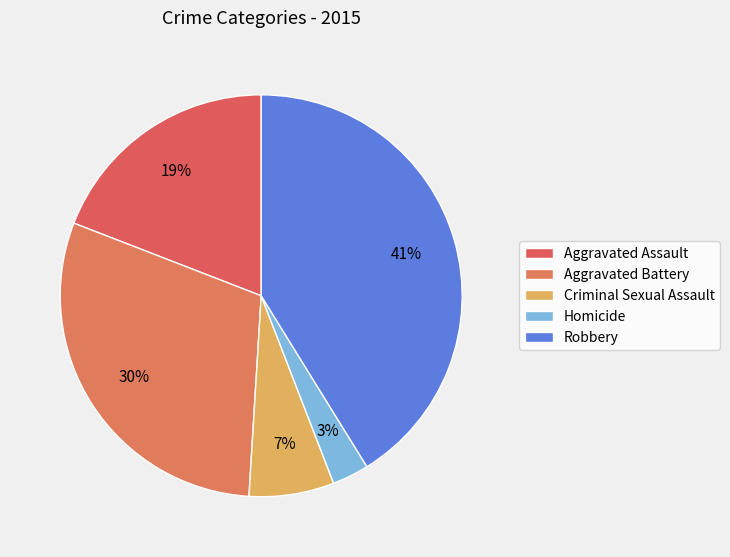

Approximately how many times larger is the value at Robbery compared to Aggravated Assault?

2.2